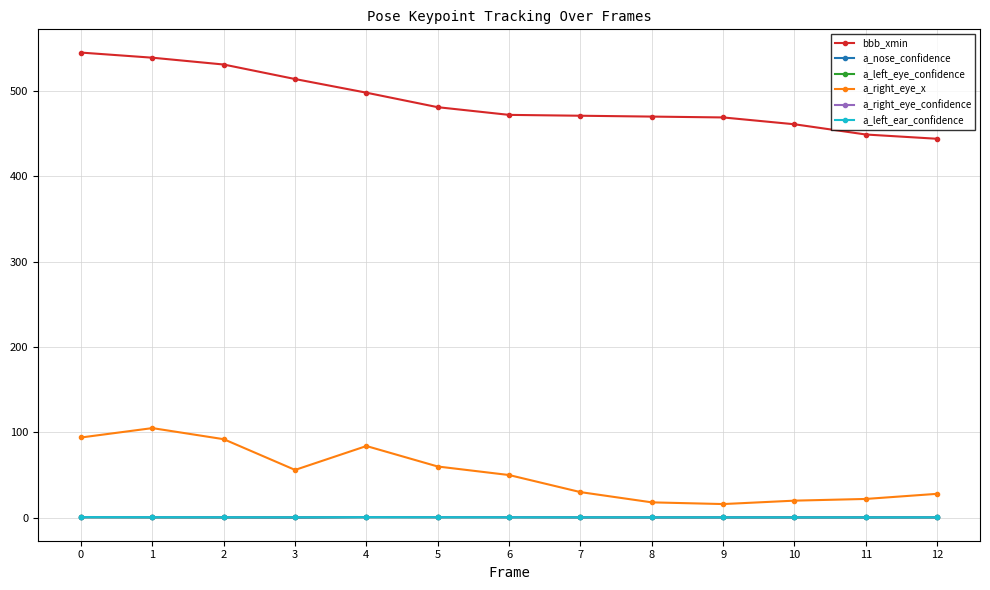

Between 0 and 6, which series saw the biggest shift?

bbb_xmin